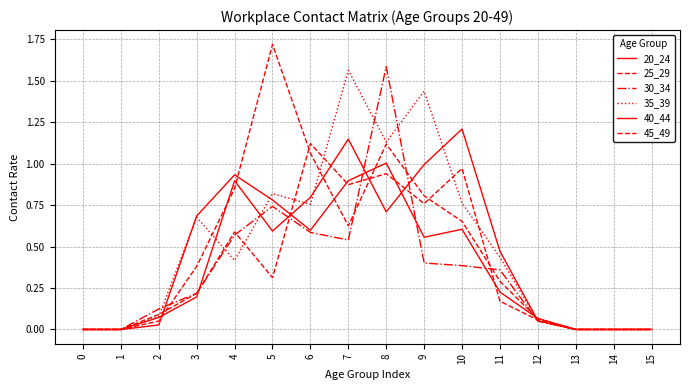

Does the chart display data point markers on the line(s)?

No